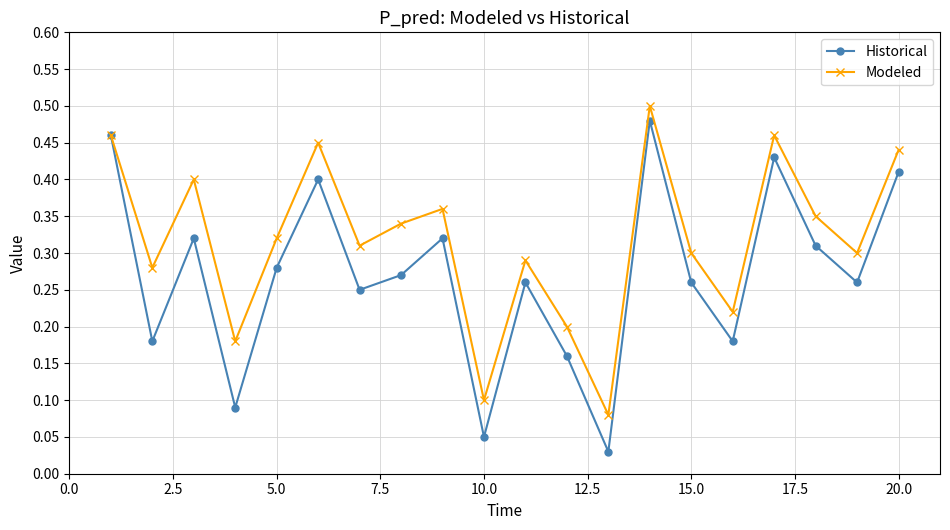

Which series has the largest total across all categories?

Modeled